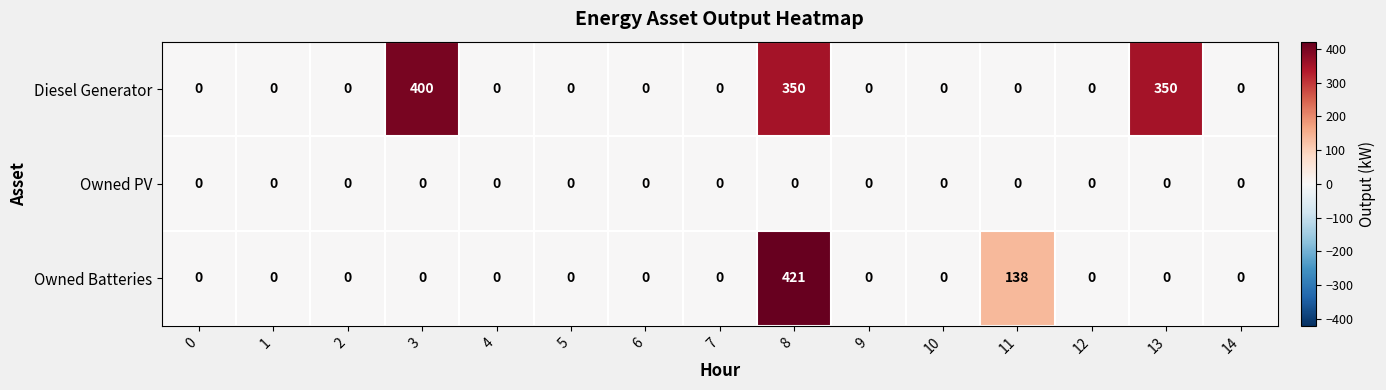

Which series has the largest range (max minus min)?

Owned Batteries